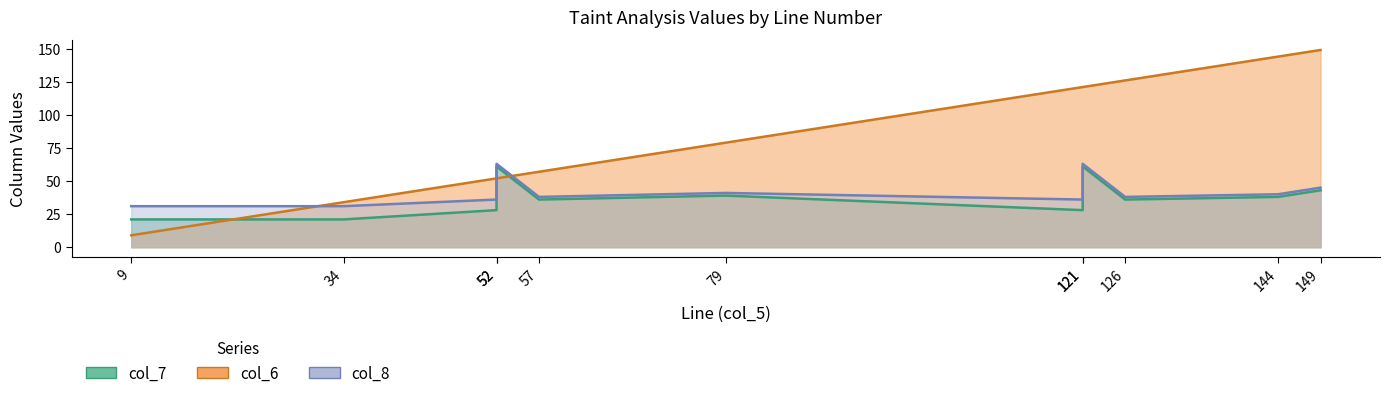

Between 121 and 52, which is larger?

52